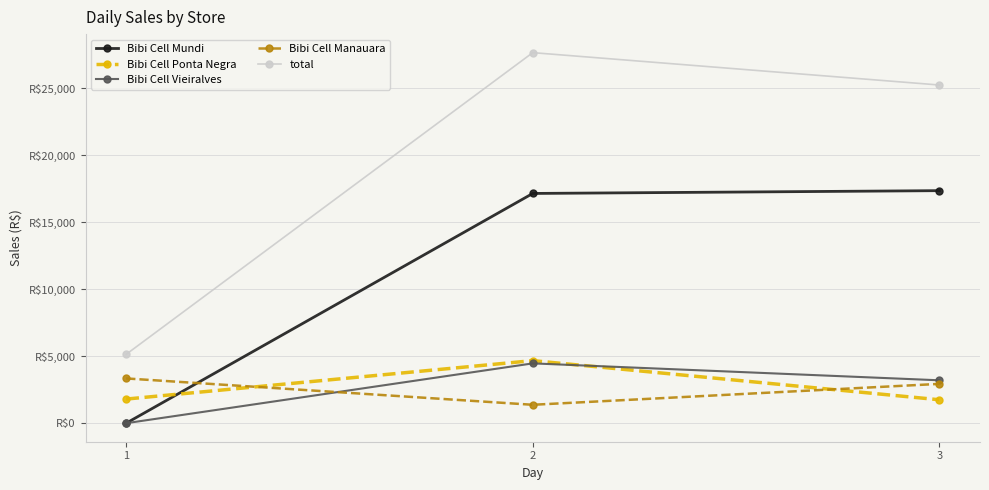

Which series has the largest range (max minus min)?

total